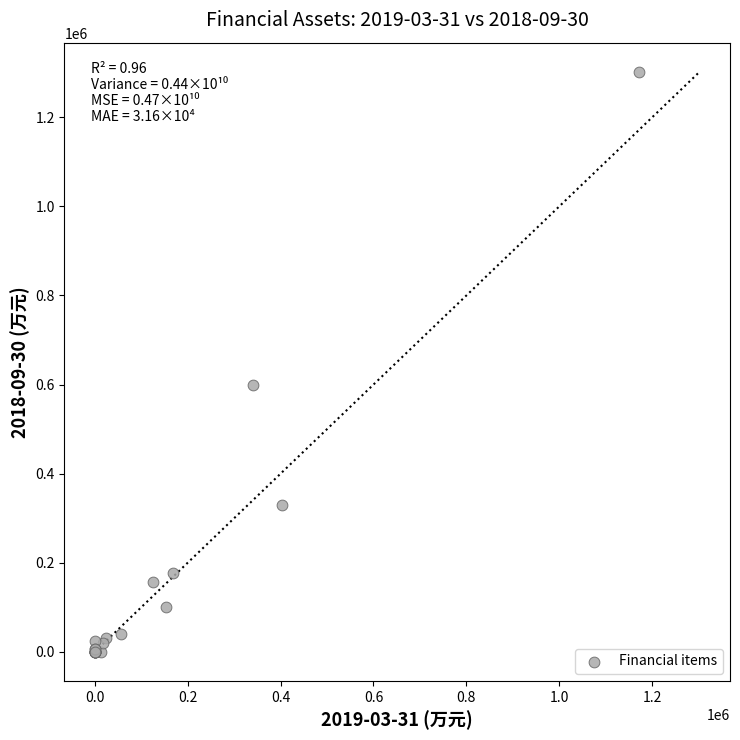

What Y value in the scatter plot is closest to 651208?

598608